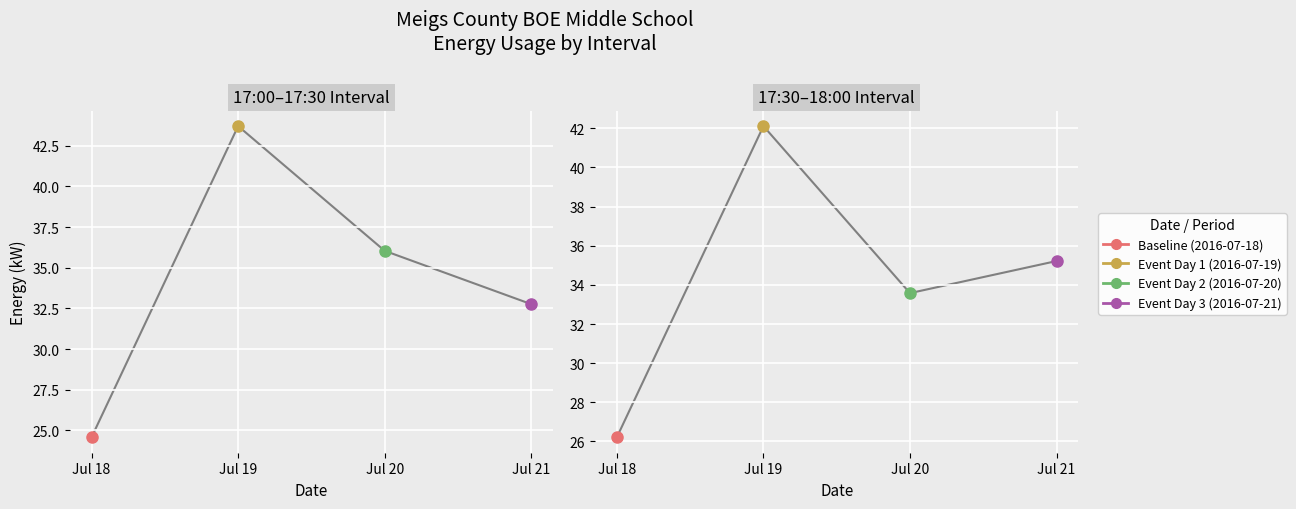

What position from the left is 17:30-18:00?

2